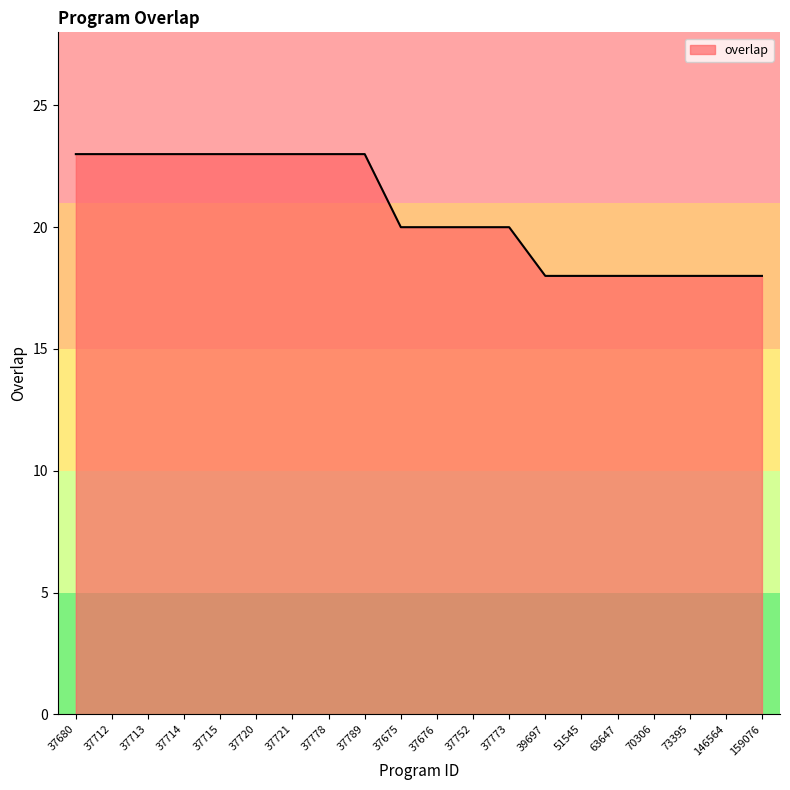

How many lines are shown in the chart?

1